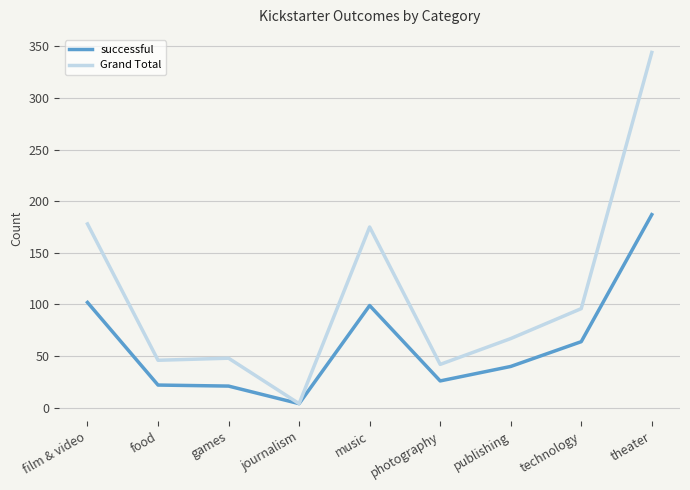

Which category has the lowest value across all series?

journalism